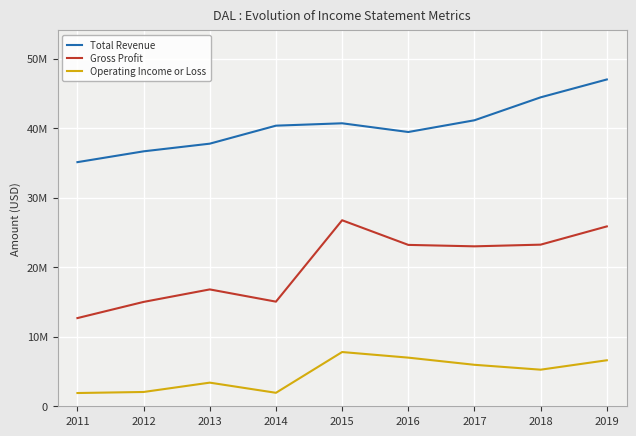

In Operating Income or Loss, how many points are lower than both neighbors (excluding endpoints)?

2